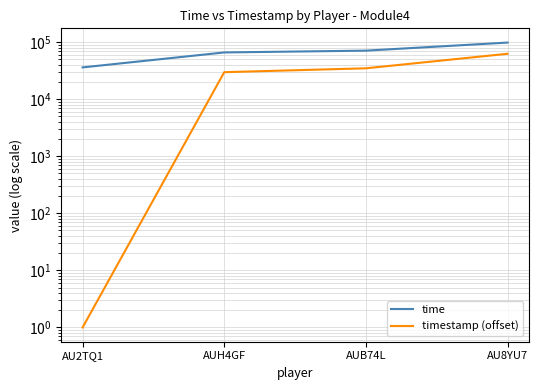

What is the average value of the timestamp (offset) series?

31691